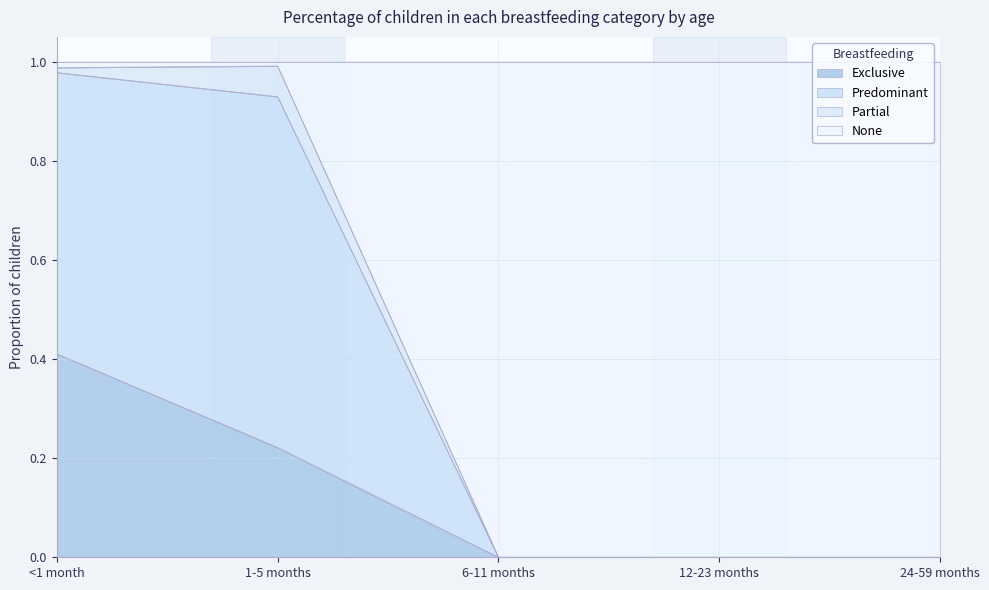

At which label is Exclusive closest to 0?

6-11 months